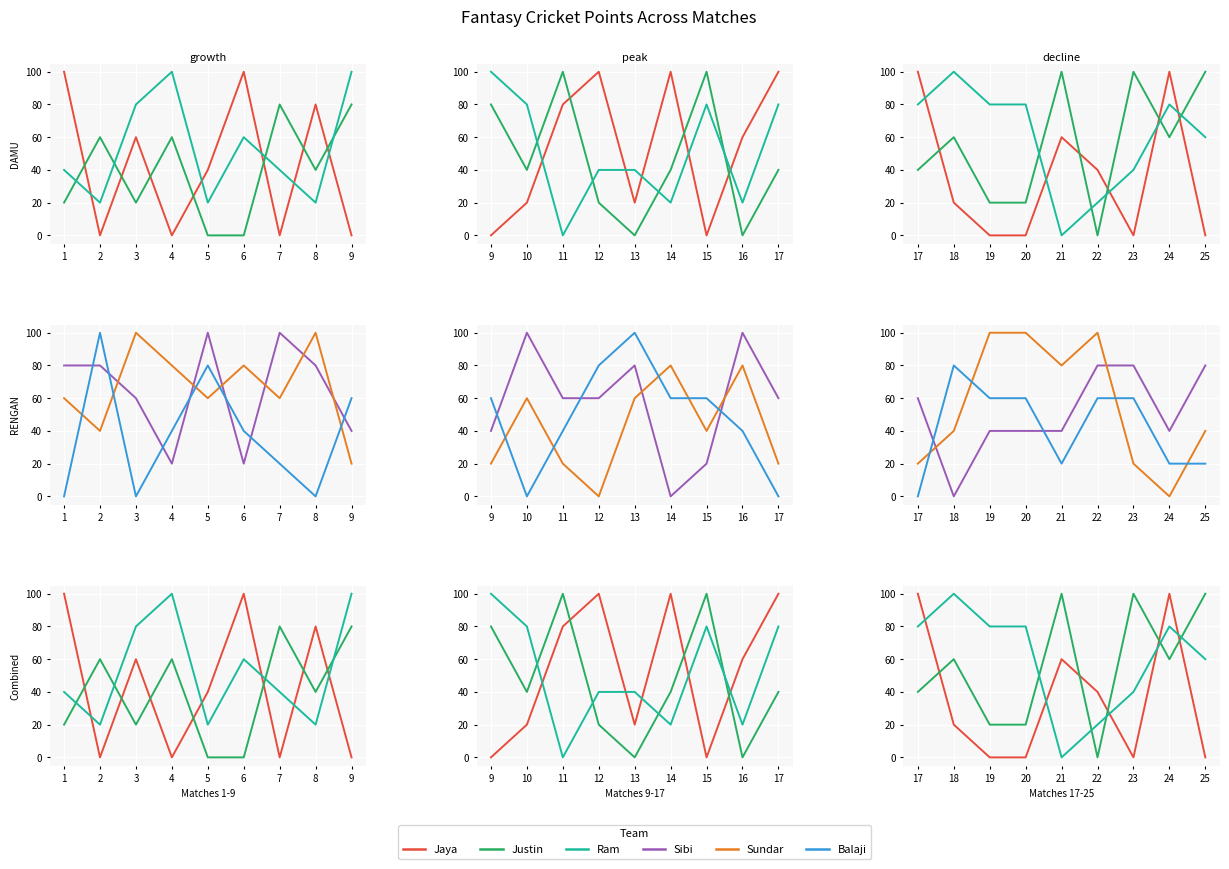

How many Ram values are between 40 and 80?

6